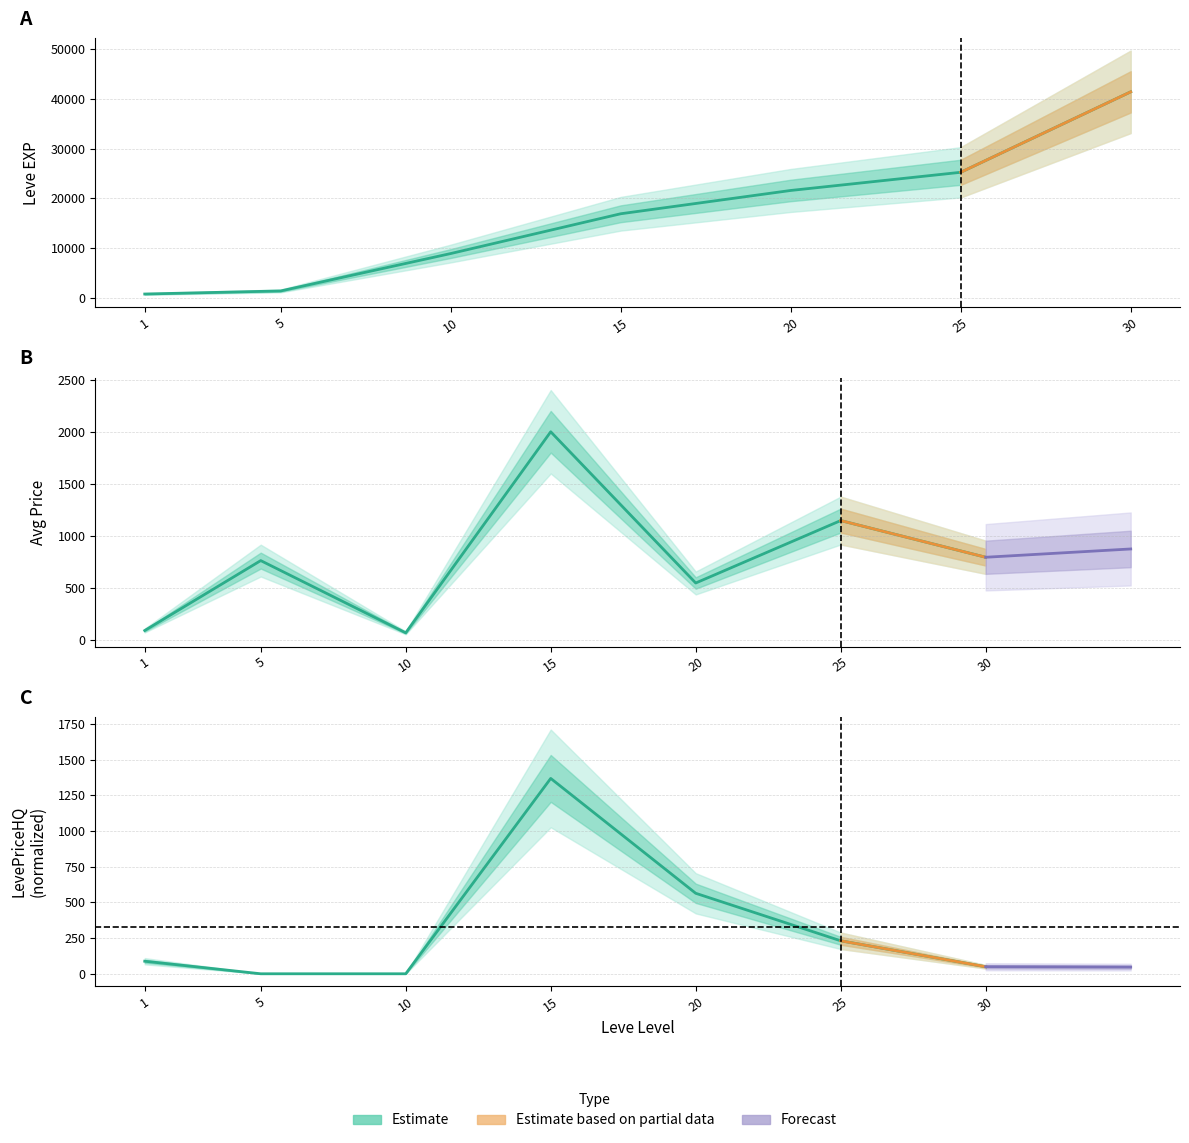

What is the total value across all series at 10?

9001.0